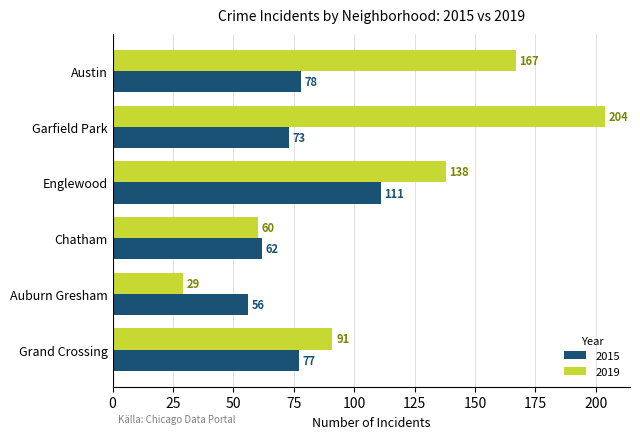

List the series in order of their overall mean, lowest first.

2015, 2019